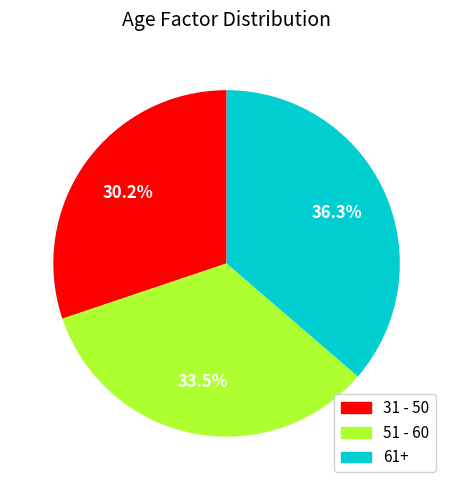

Does 51 - 60 represent more than half of the total?

No